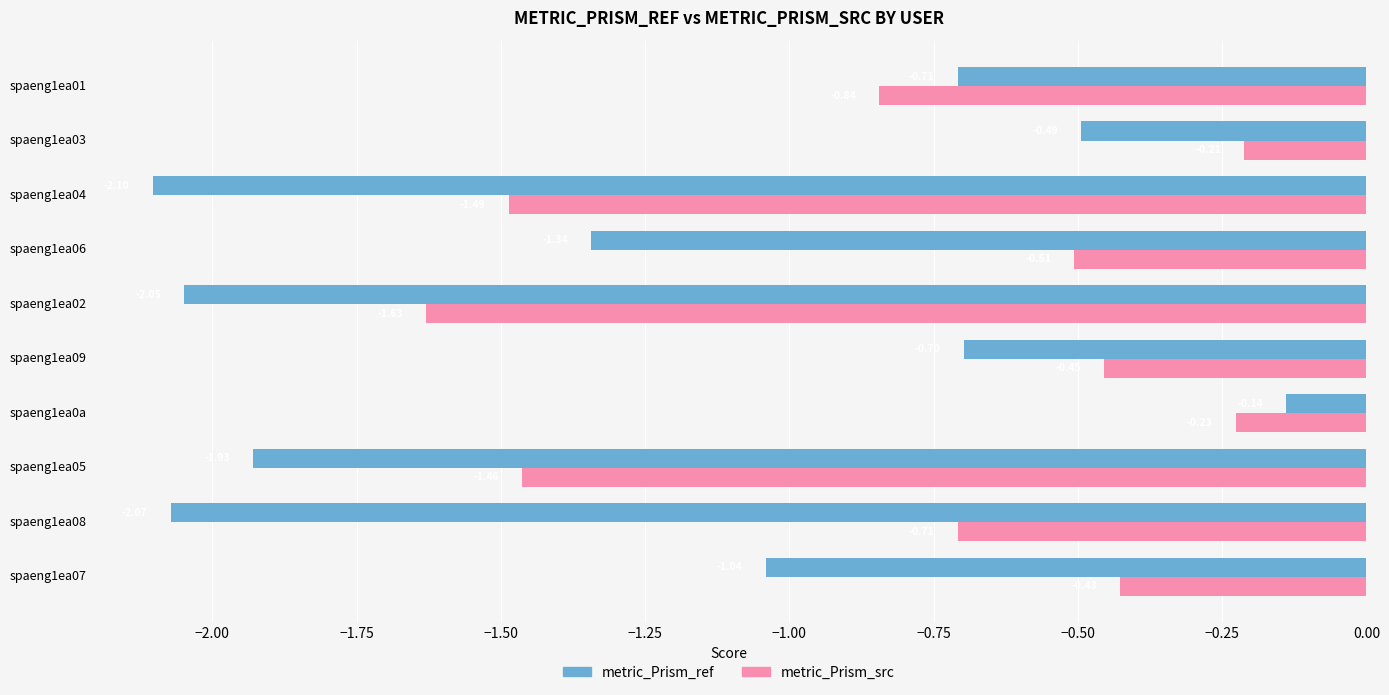

At which category is the sum across all series the highest?

spaeng1ea0a